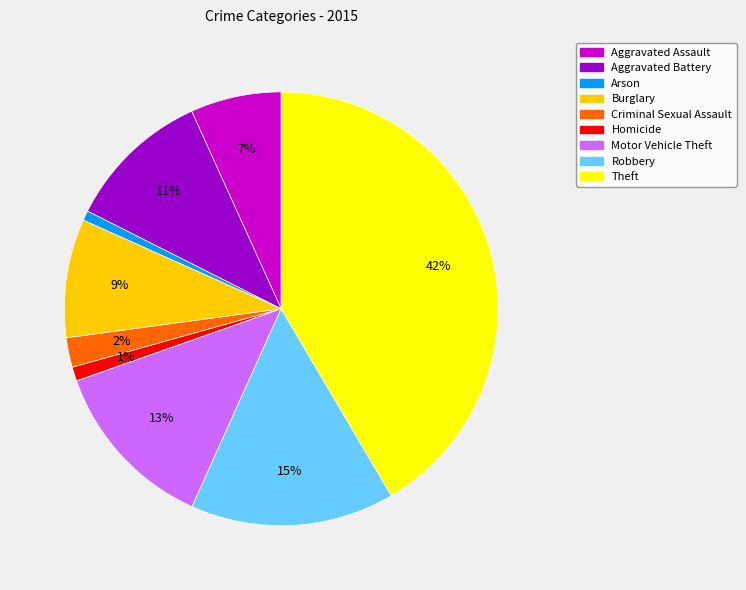

What is the largest slice in the pie chart?

Theft